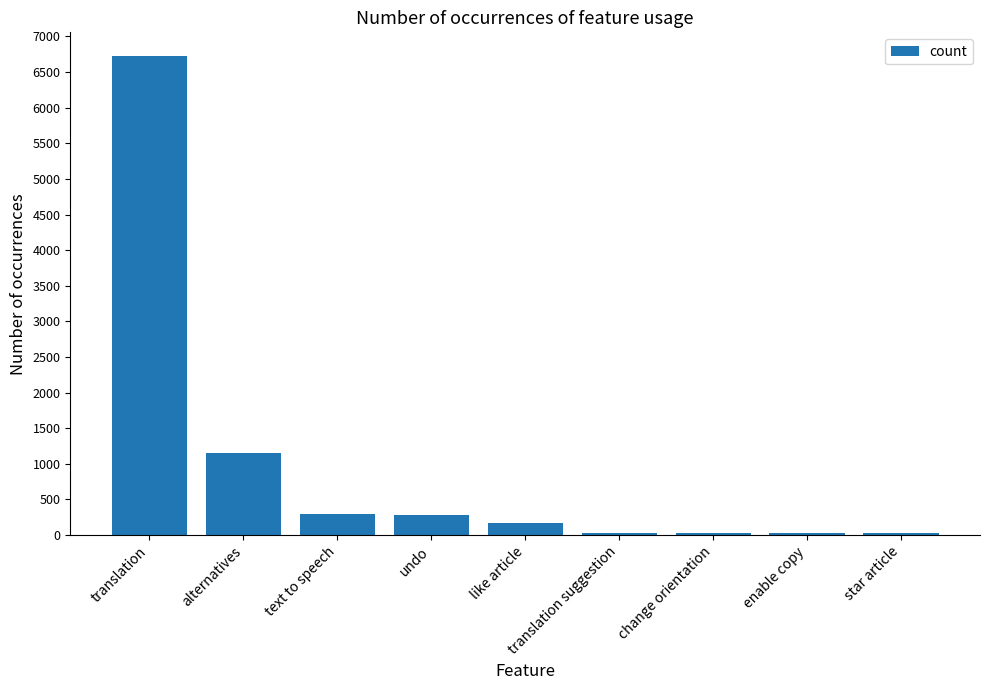

What is the difference between the values at translation and change orientation?

6692